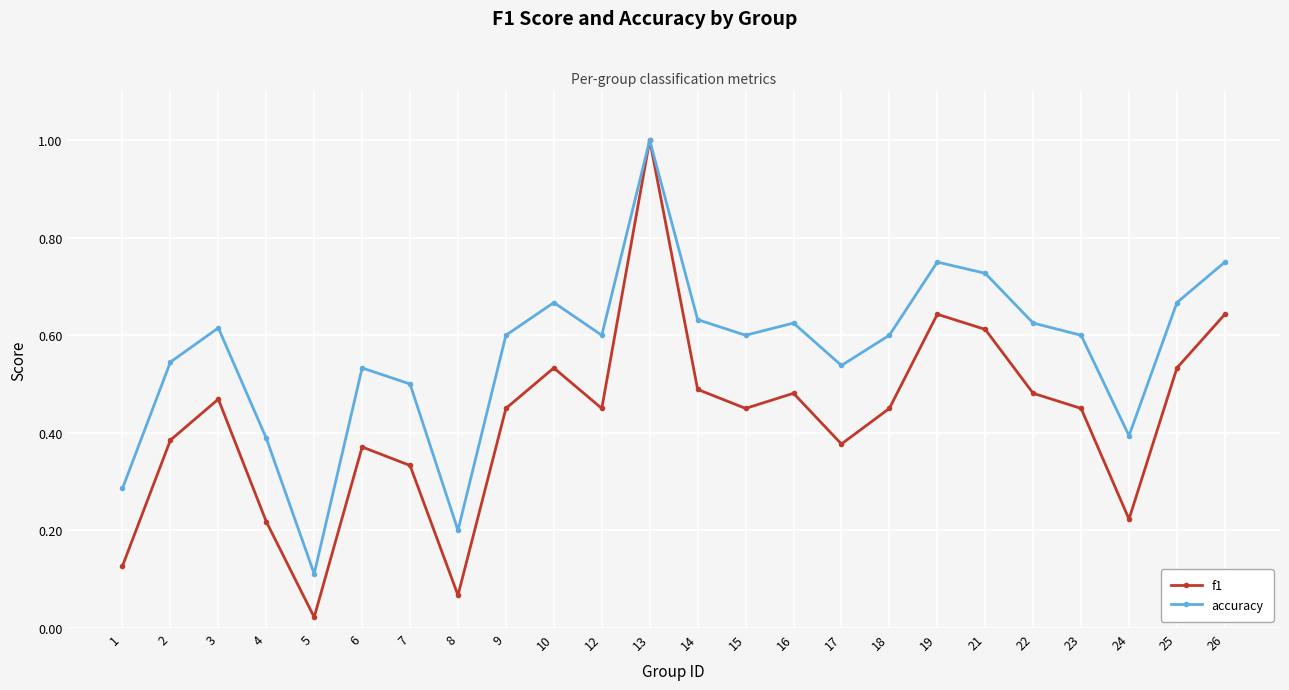

The f1 series shows 0.2 at 17. True or false?

False